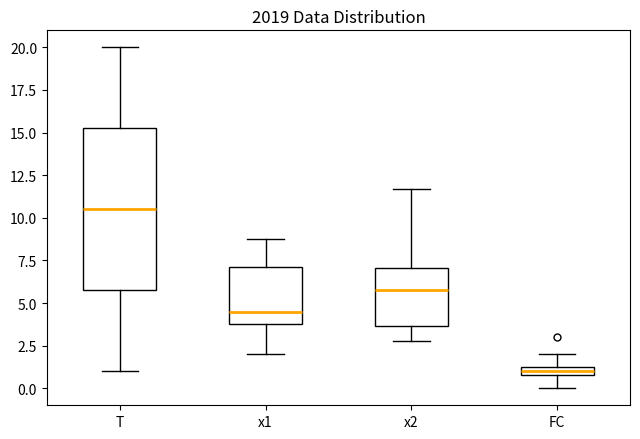

Comparing the boxes themselves (not the whiskers), which one is the tallest?

T